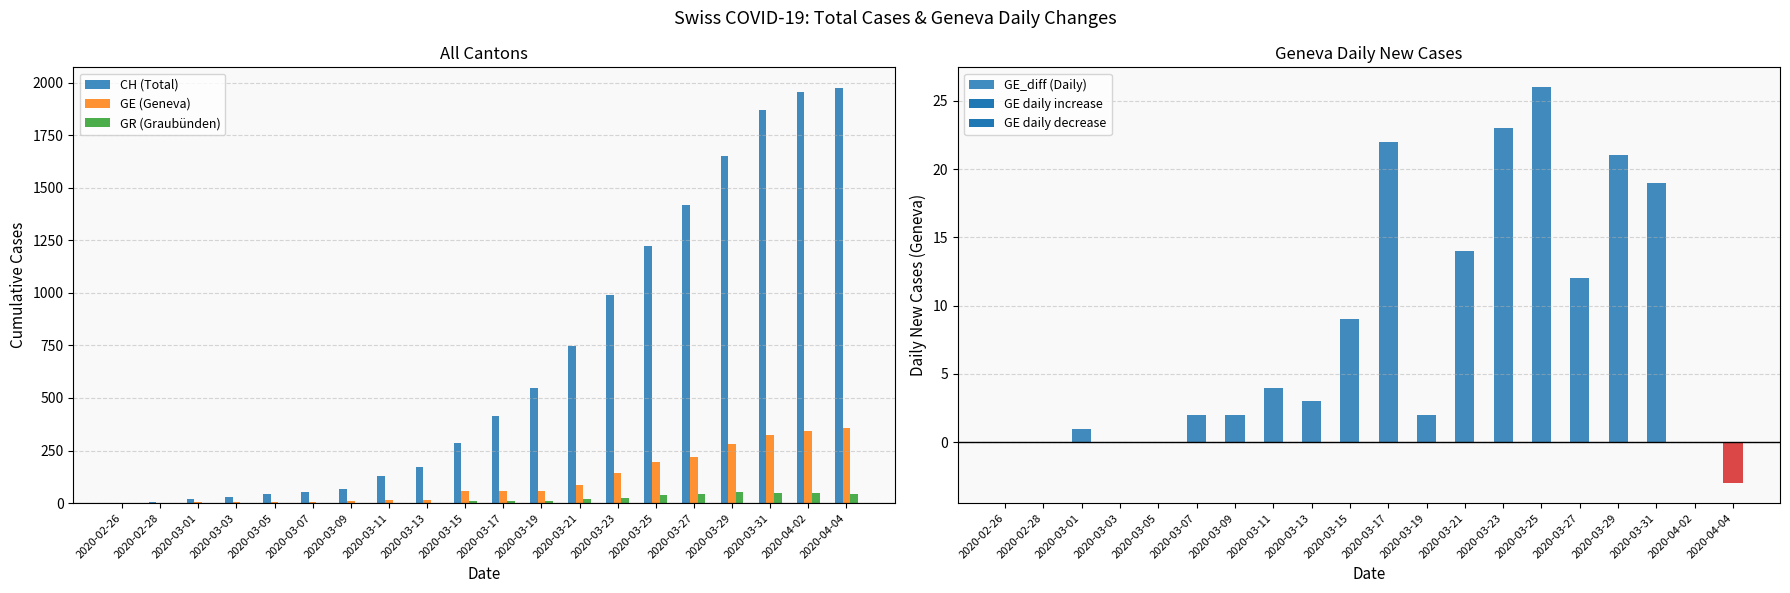

Is it true that GE_diff (Daily) equals 4 at 2020-03-11?

True